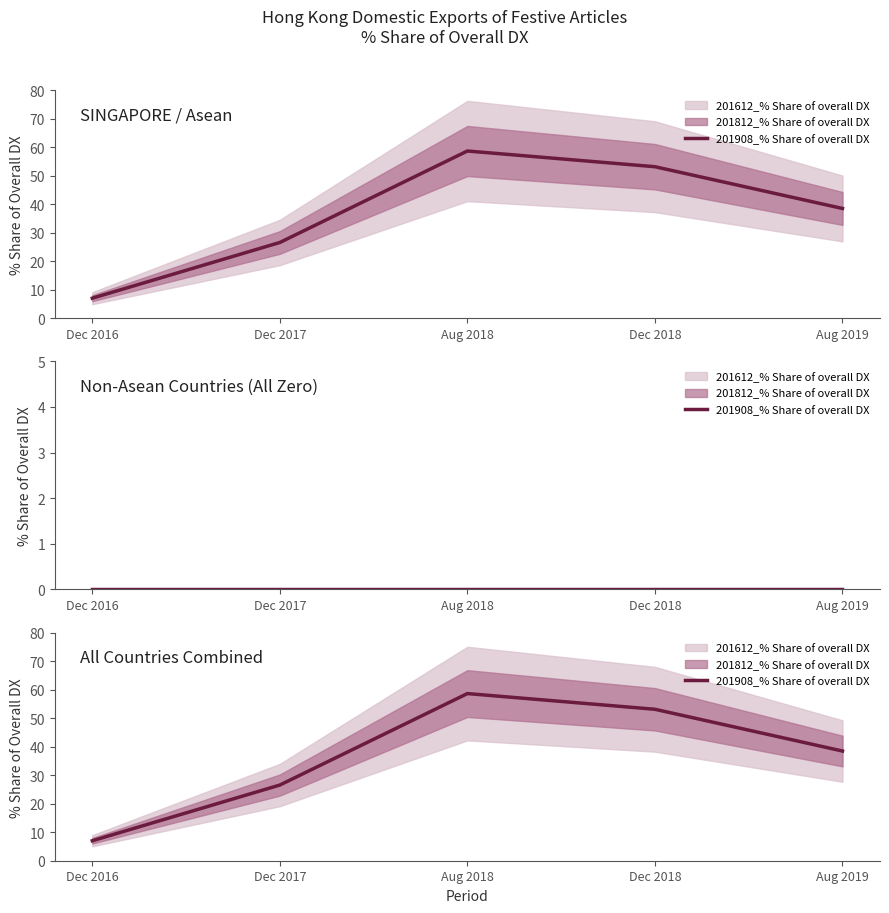

Is this an area chart (filled region under the line)?

No